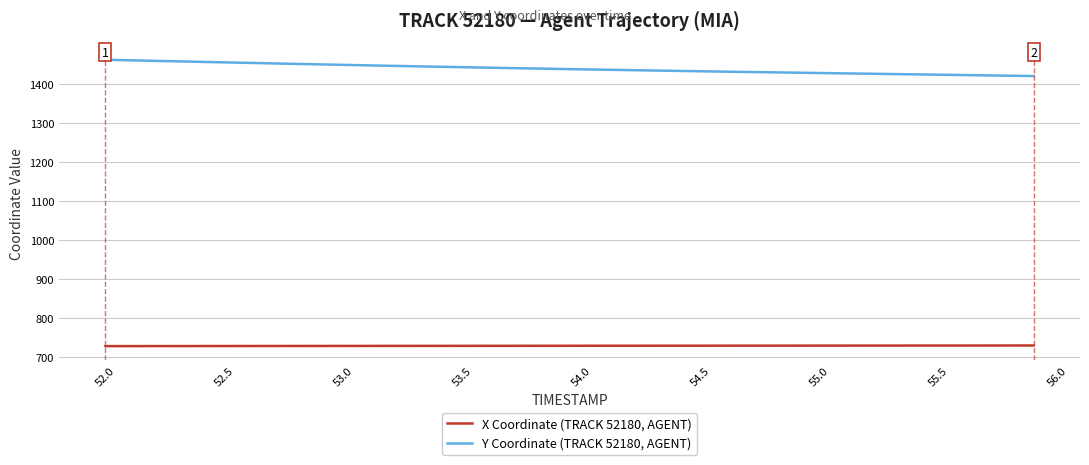

What is the highest value of the Y Coordinate (TRACK 52180, AGENT) series?

1463.1